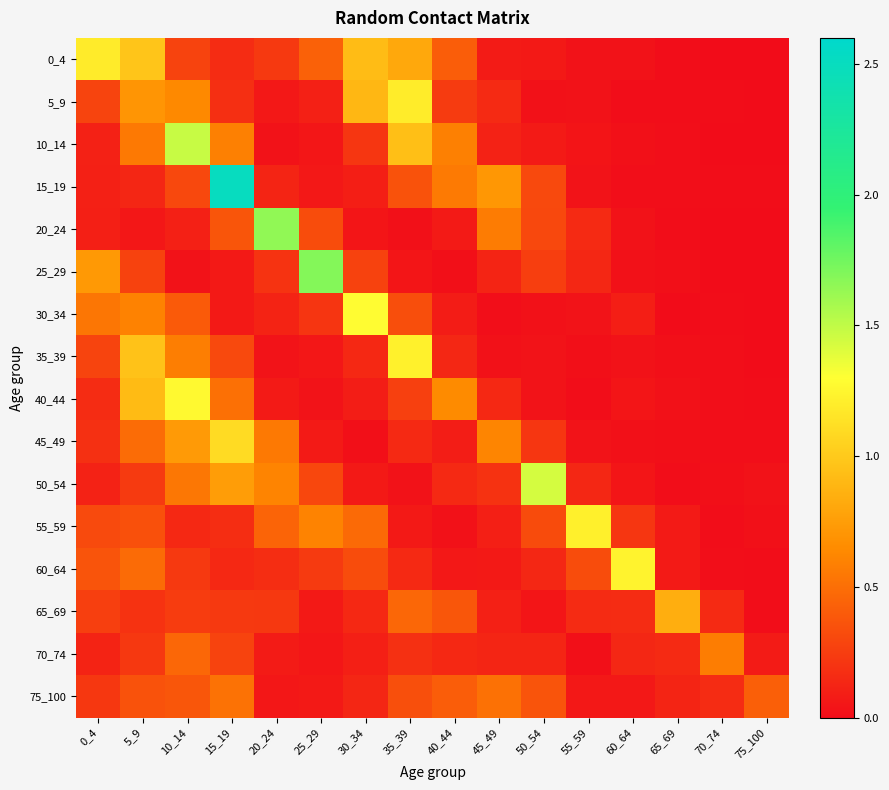

What is the difference between the highest and lowest values at 50_54?

1.4